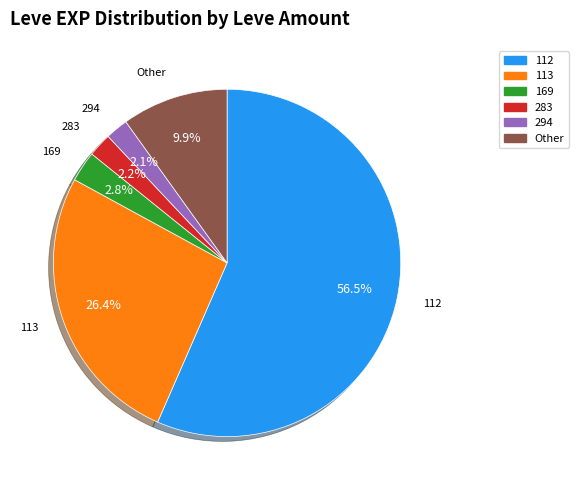

Does any single category account for the majority?

Yes